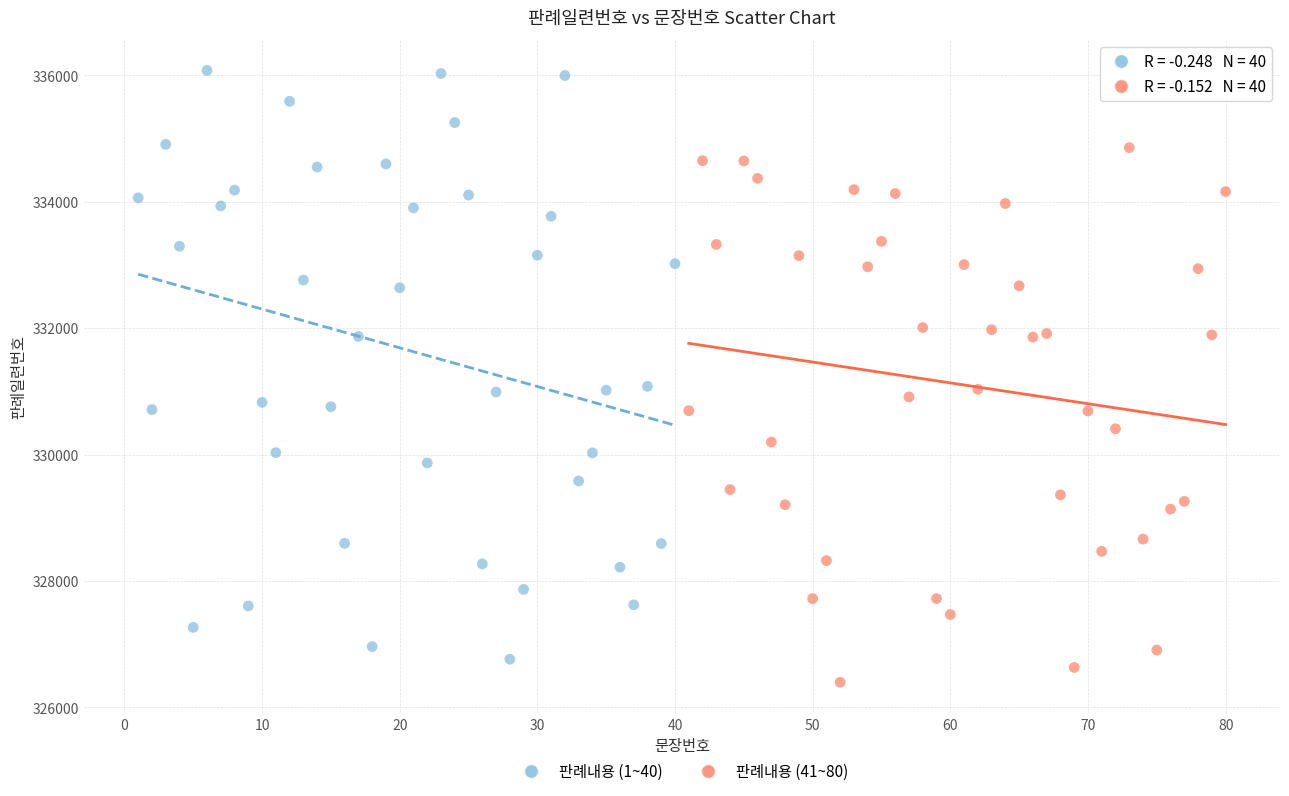

Which series reaches the maximum Y coordinate?

판례내용 (1~40)